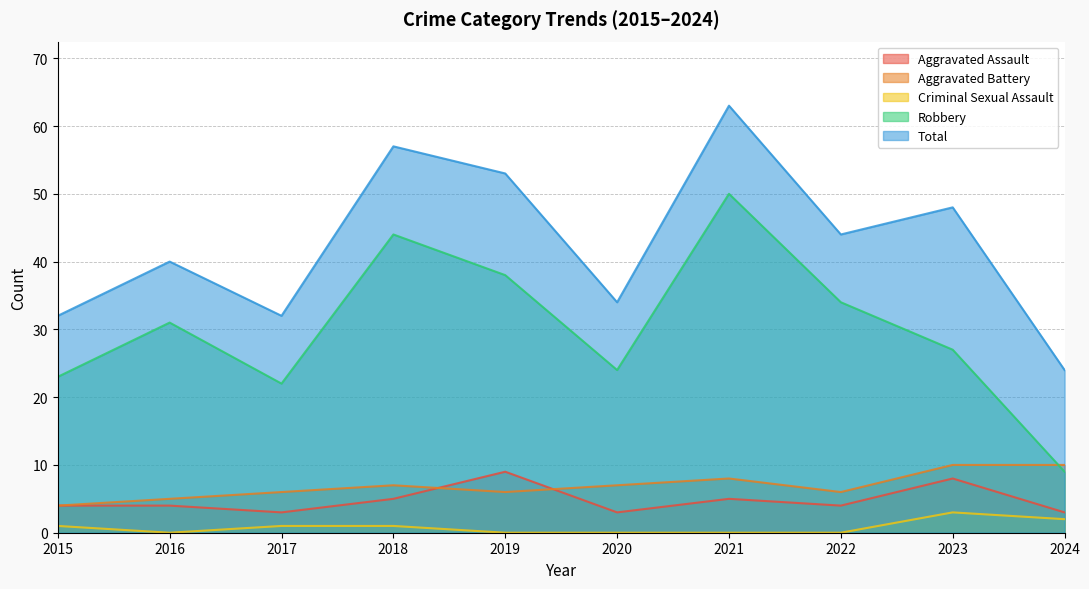

How many distinct data groups are displayed?

5